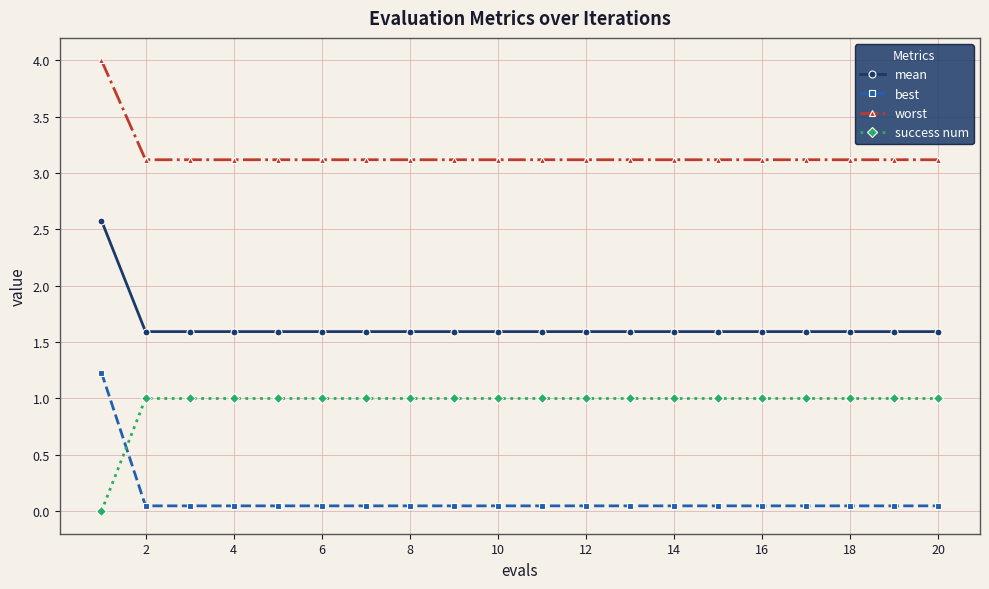

What is the sum of all success num values?

19.0